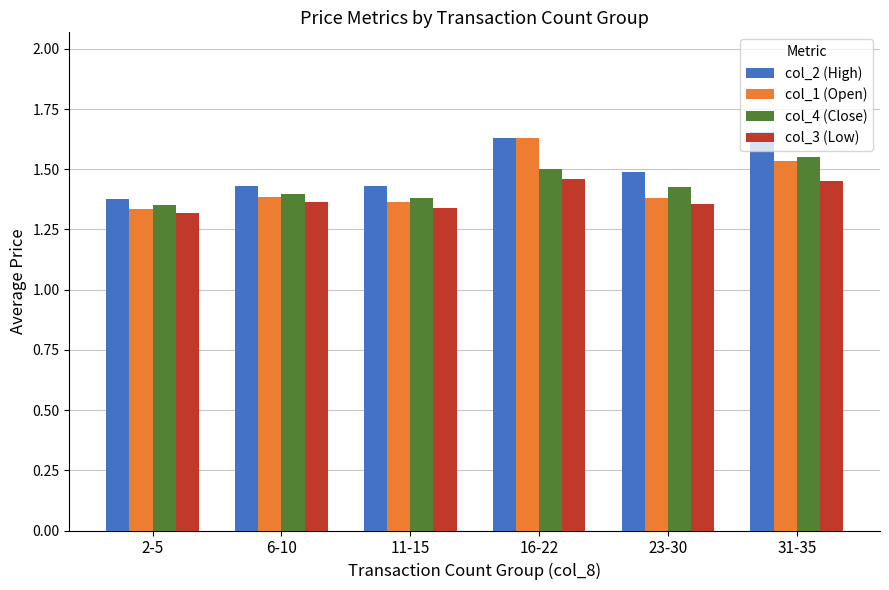

Rank the series by their maximum value, from lowest to highest.

col_3 (Low), col_4 (Close), col_1 (Open), col_2 (High)